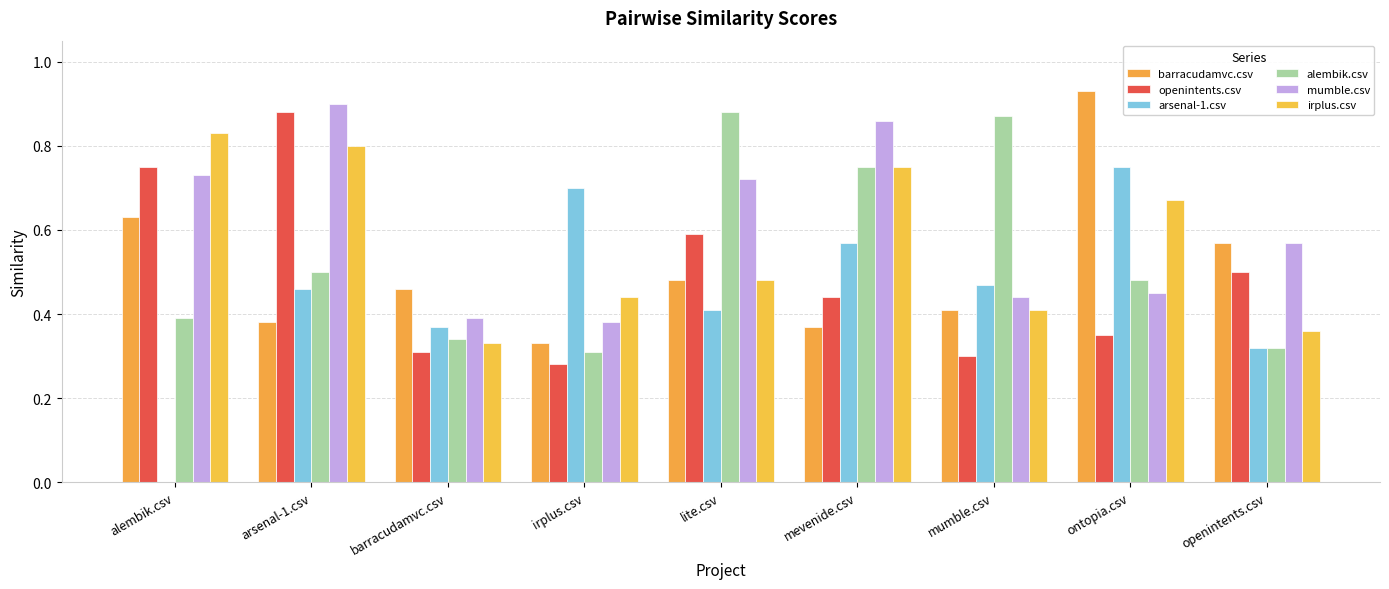

What is the total value across all series at alembik.csv?

3.3